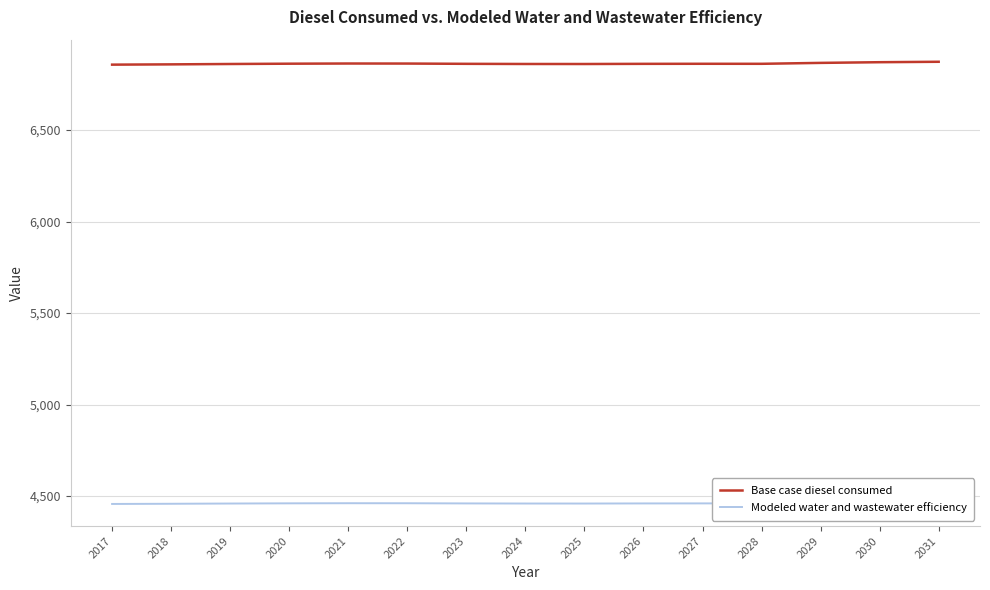

Reading left to right, transcribe all the data shown in this chart.

Base case diesel consumed: 2017=6857.3	2018=6858.9	2019=6860.9	2020=6862.5	2021=6863.5	2022=6863.3	2023=6861.8	2024=6861.0	2025=6860.8	2026=6861.7	2027=6862.0	2028=6861.9	2029=6867.0	2030=6870.7	2031=6873.0
Modeled water and wastewater efficiency: 2017=4457.3	2018=4458.3	2019=4459.6	2020=4460.7	2021=4461.3	2022=4461.1	2023=4460.2	2024=4459.6	2025=4459.5	2026=4460.1	2027=4460.3	2028=4460.2	2029=4463.5	2030=4465.9	2031=4467.5